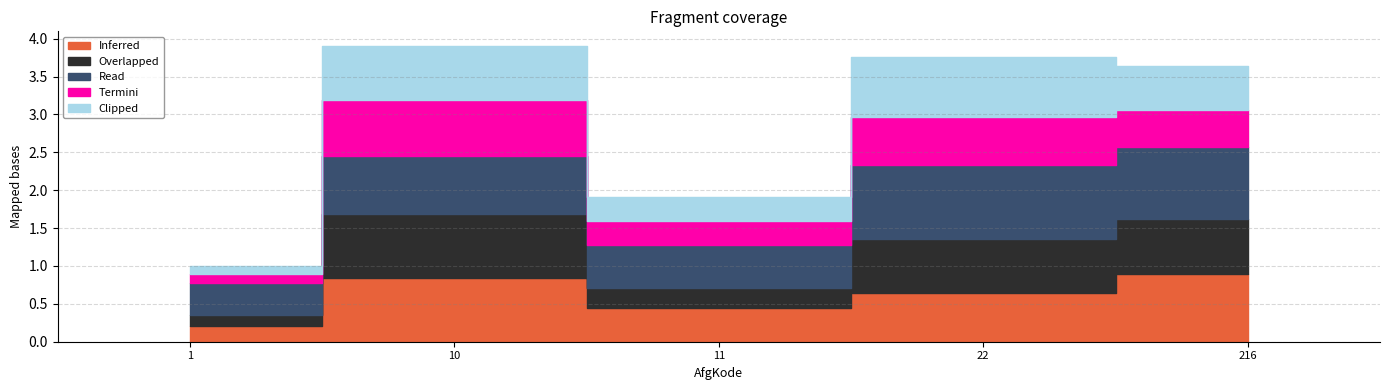

At which label is Inferred closest to 0?

1